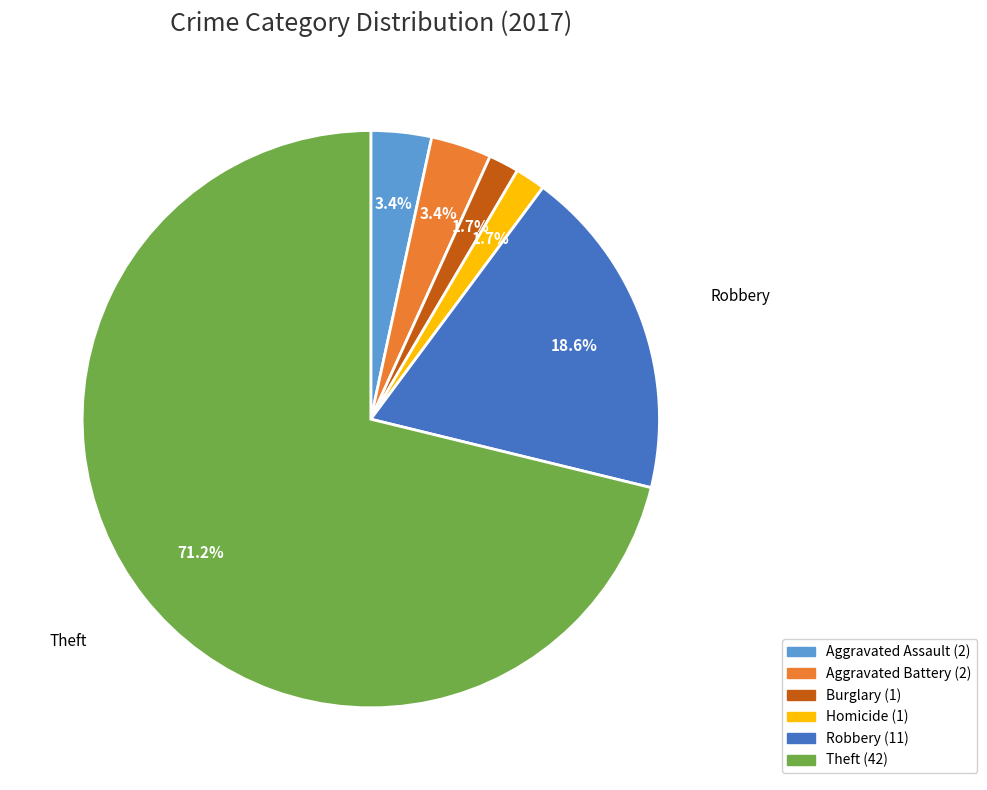

Is there any slice that represents more than half of the pie?

Yes